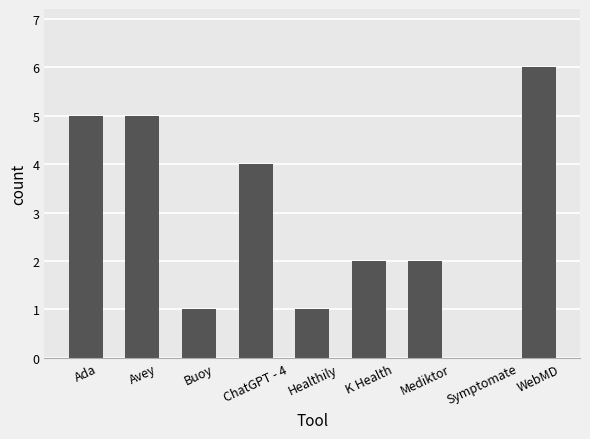

What is the change in value from Healthily to K Health?

+1